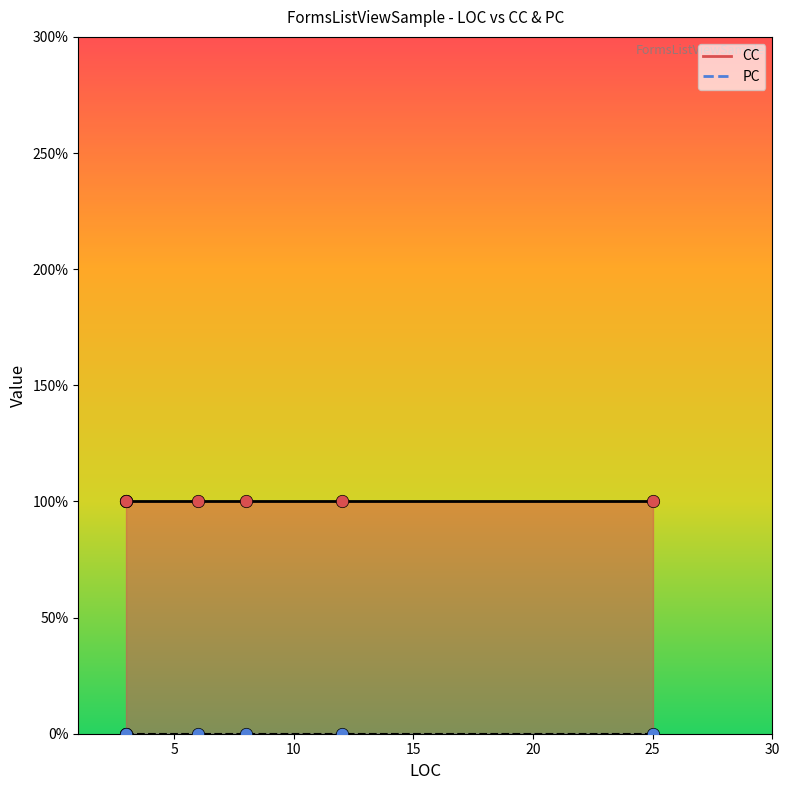

Which series has the widest spread of Y values?

CC